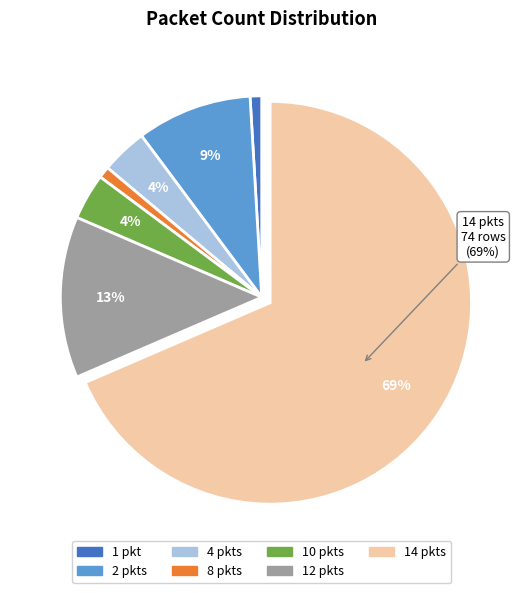

Does any single category account for the majority?

Yes